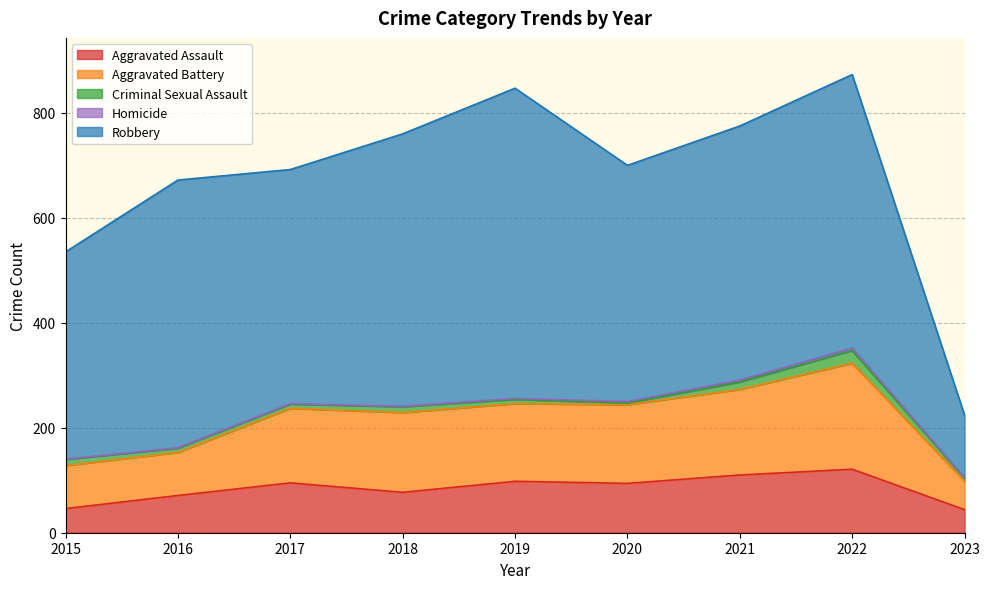

How many lines are shown in the chart?

5